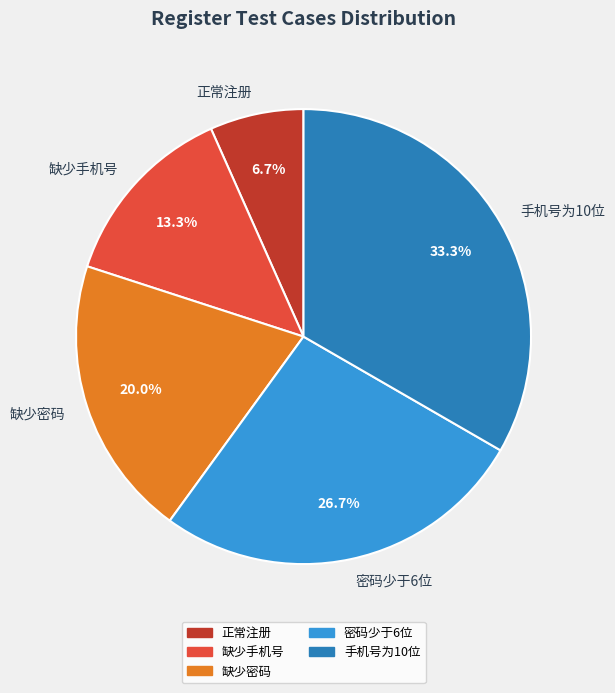

True or false: 缺少手机号 accounts for 13% of the total.

True